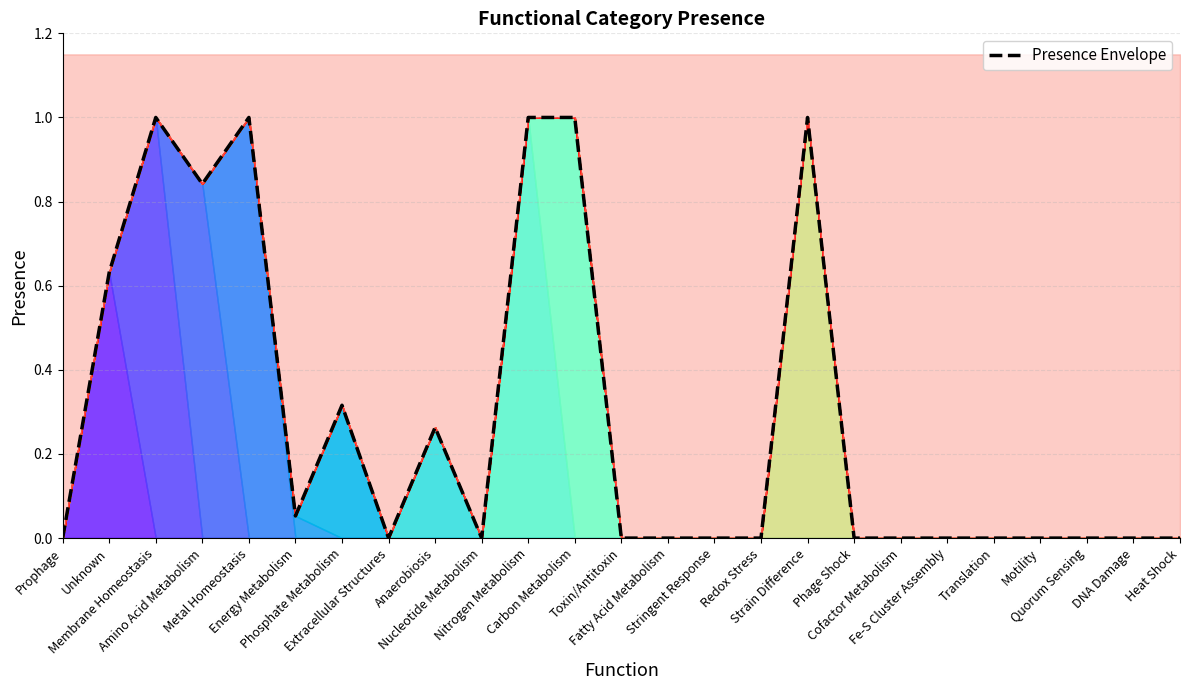

Read the value at Membrane Homeostasis.

1.0